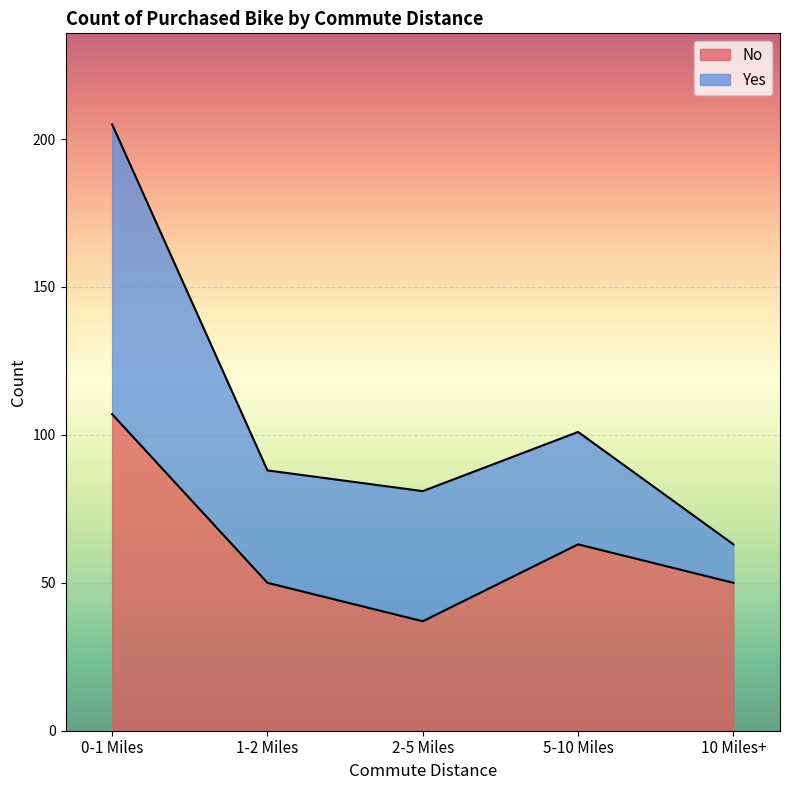

Rank the categories by value from lowest to highest.

2-5 Miles, 1-2 Miles, 10 Miles+, 5-10 Miles, 0-1 Miles